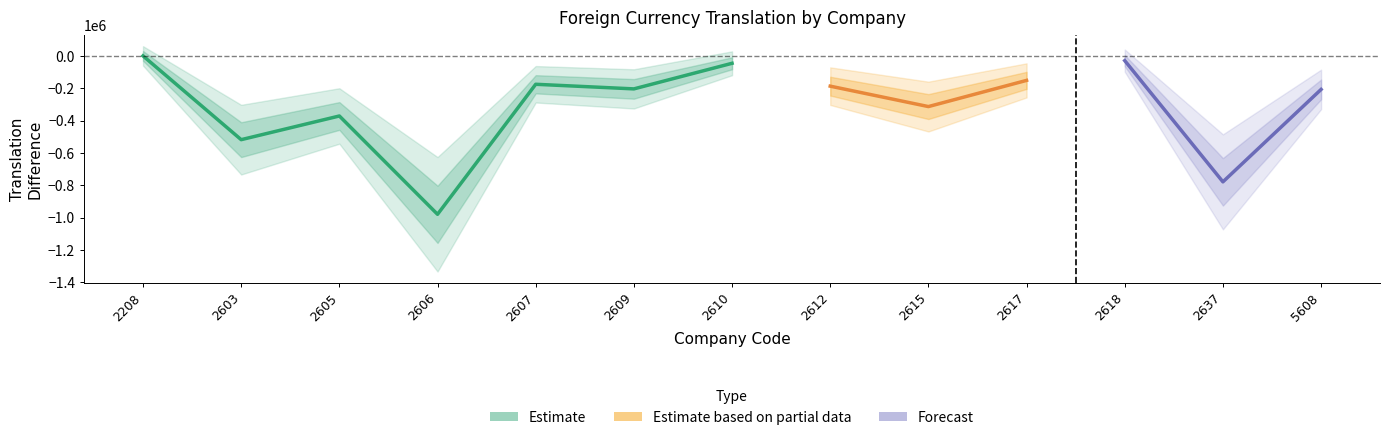

What is the minimum value shown in the chart?

-979696